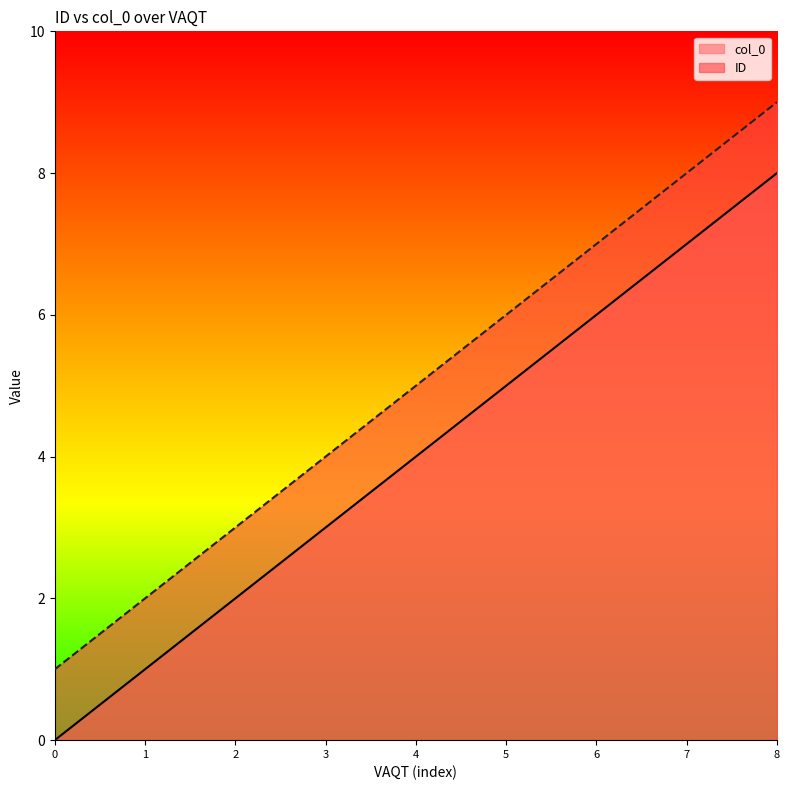

True or false: col_0 and ID intersect in this chart.

False